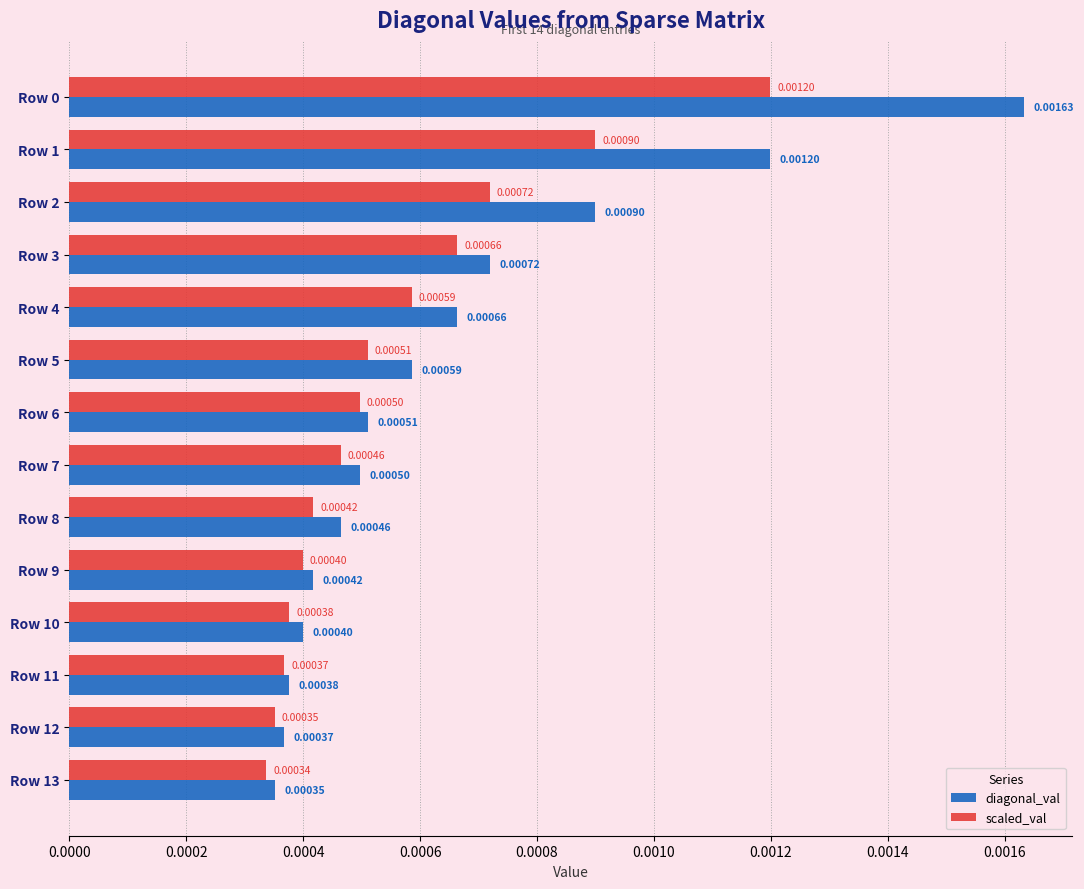

Which series changed the most between Row 5 and Row 10?

diagonal_val